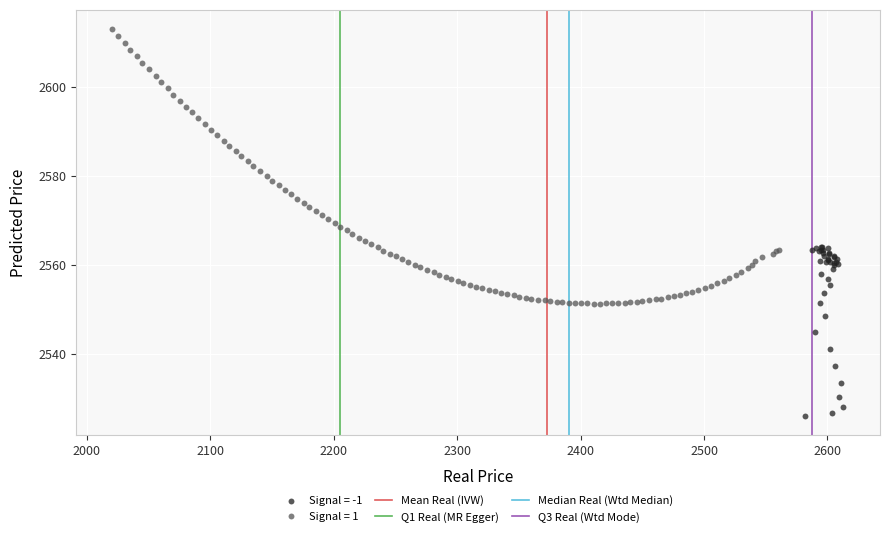

Which series contains the lowest Y value?

Signal = -1